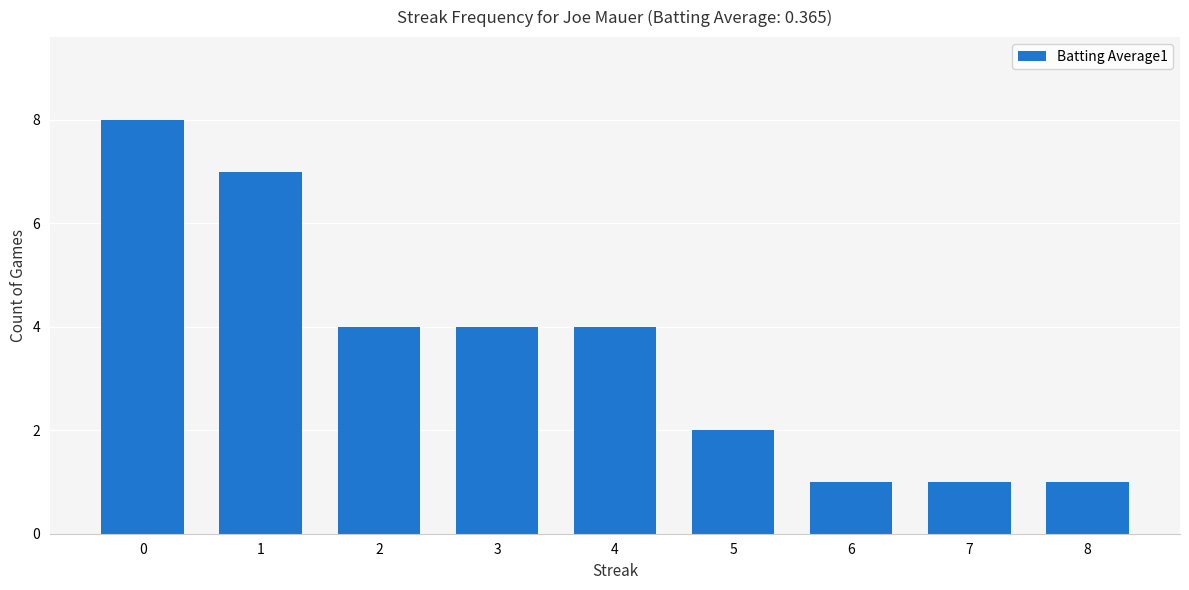

True or false: the data shows 1 at 7.

True